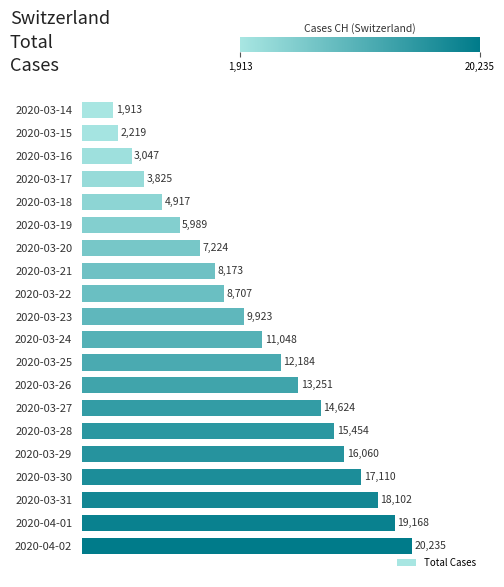

List the labels in order of value, largest first.

2020-04-02, 2020-04-01, 2020-03-31, 2020-03-30, 2020-03-29, 2020-03-28, 2020-03-27, 2020-03-26, 2020-03-25, 2020-03-24, 2020-03-23, 2020-03-22, 2020-03-21, 2020-03-20, 2020-03-19, 2020-03-18, 2020-03-17, 2020-03-16, 2020-03-15, 2020-03-14